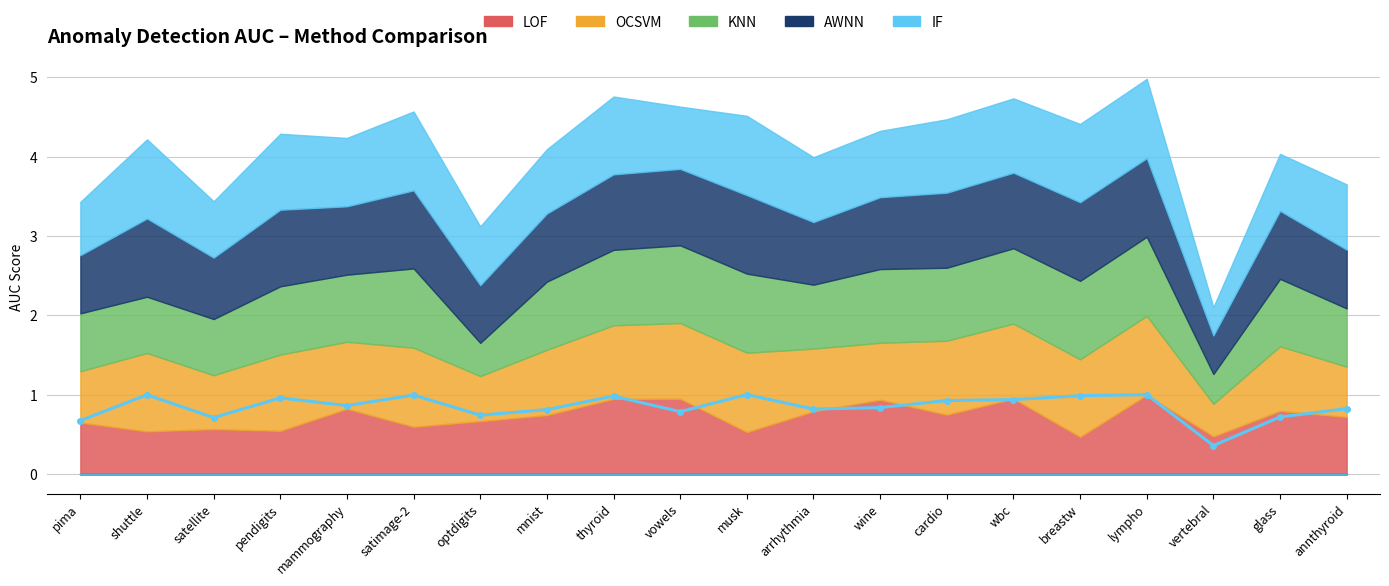

Reading left to right, transcribe all the data shown in this chart.

0.7	1.0	0.7	1.0	0.9	1.0	0.7	0.8	1.0	0.8	1.0	0.8	0.8	0.9	0.9	1.0	1.0	0.4	0.7	0.8